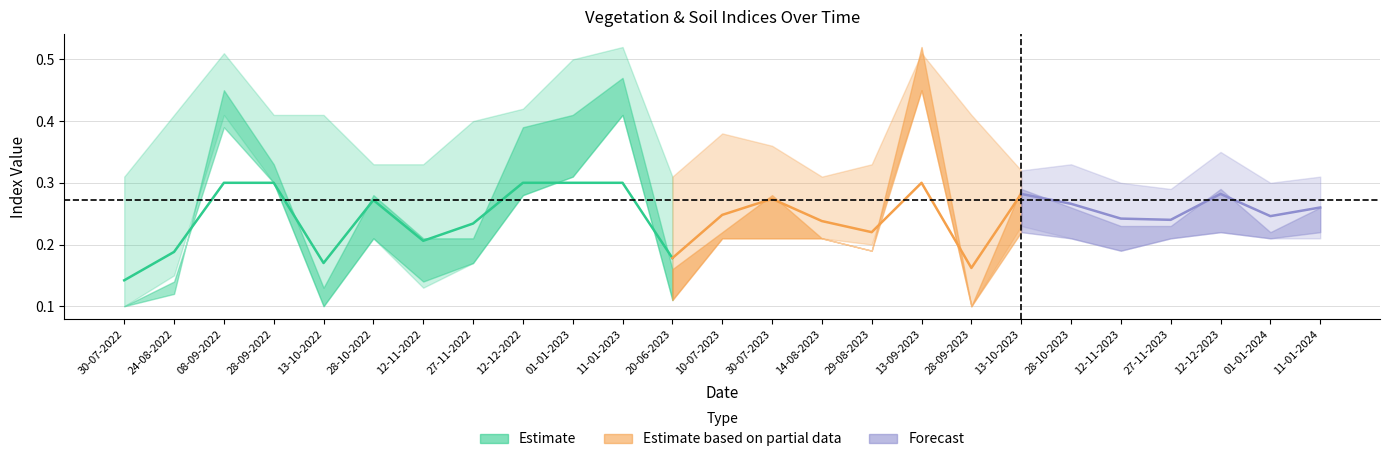

Is it true that ndre equals 0.7 at 12-12-2022?

False